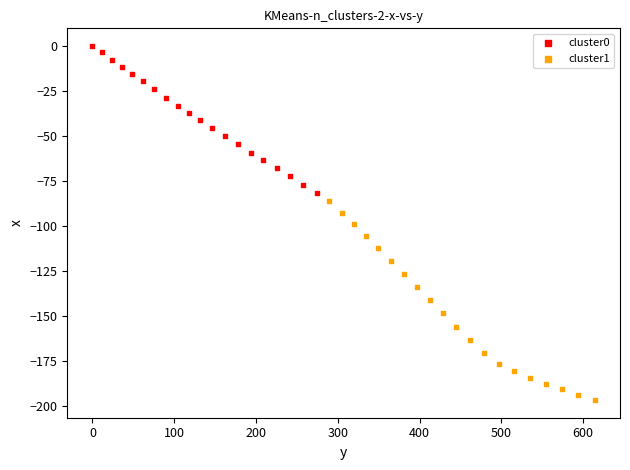

What are all the series names shown in the legend?

cluster0, cluster1